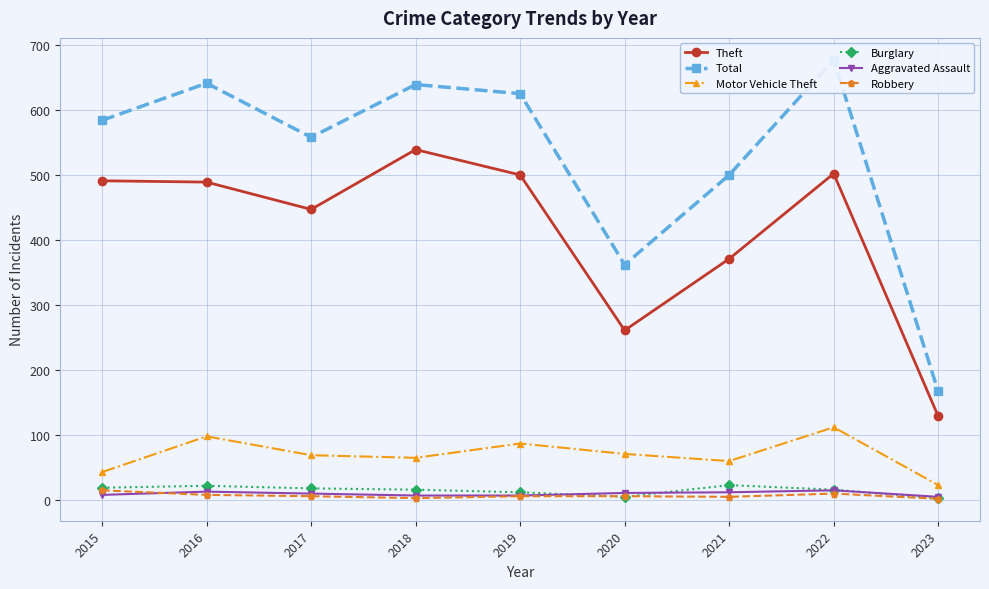

How many data points does each series have?

9